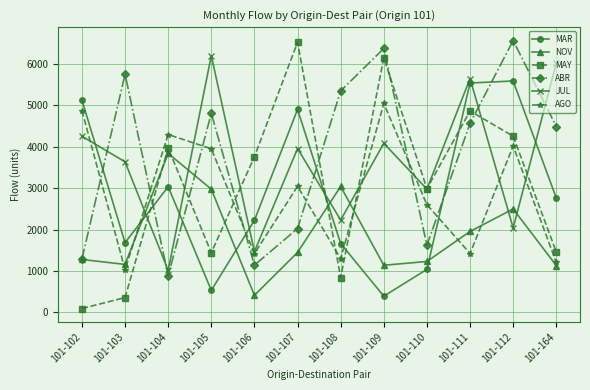

Between 101-111 and 101-164, which series saw the biggest shift?

MAY